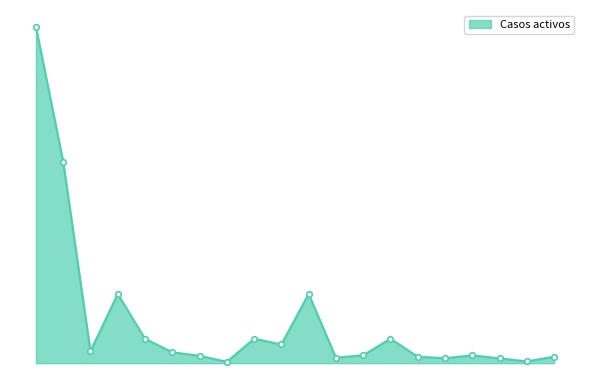

Does the chart have visible grid lines?

No